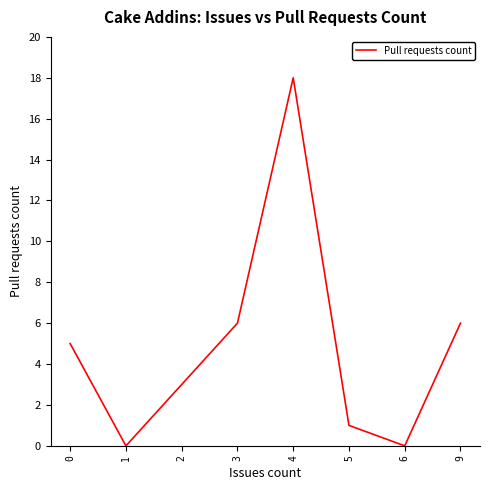

What is the change in value from 0 to 9?

+1